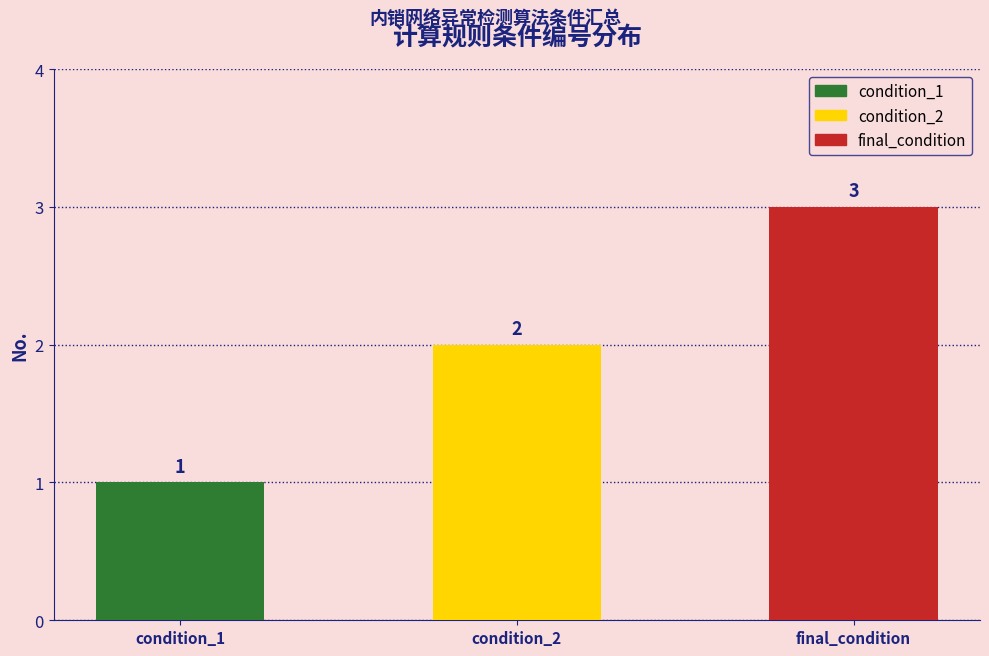

What is the change in value from condition_1 to final_condition?

+2